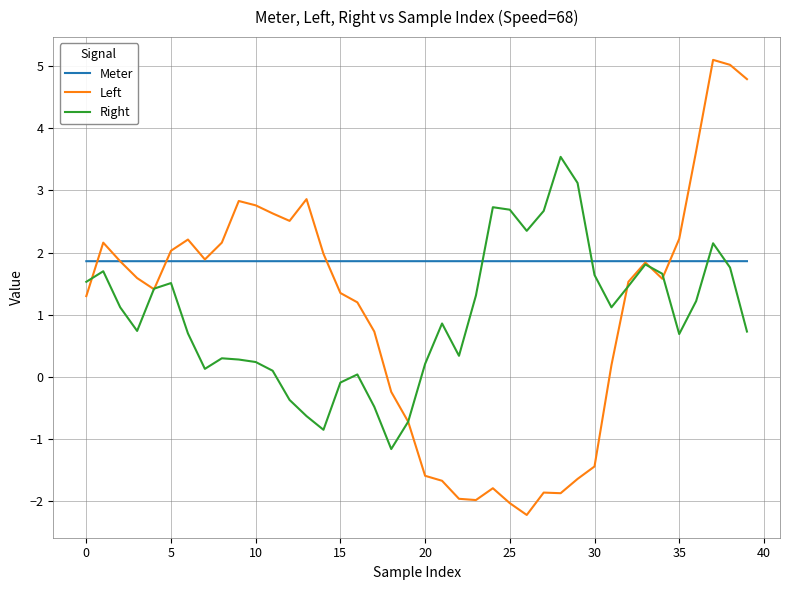

Which series has the largest range (max minus min)?

Left